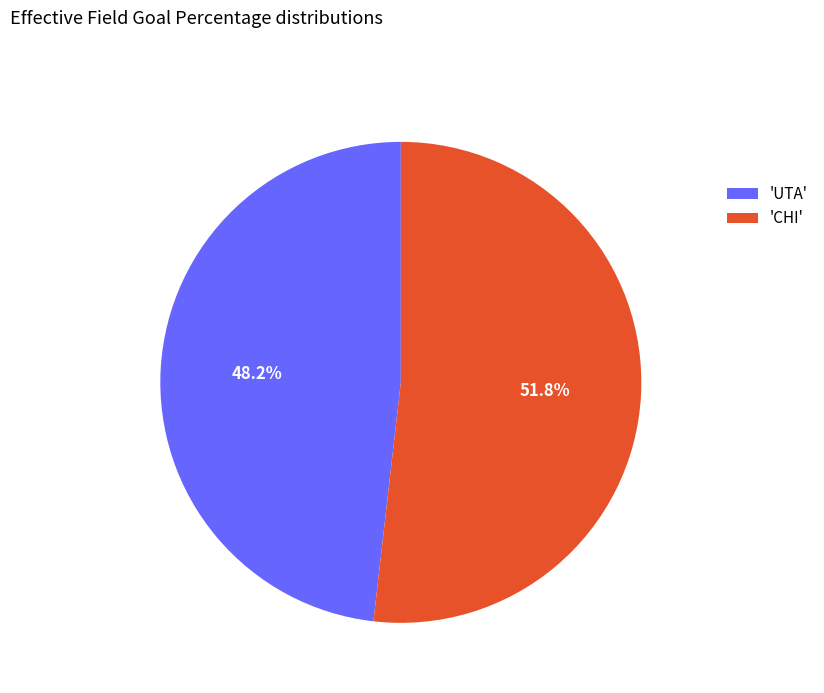

What is the total percentage of 'CHI' and 'UTA'?

100.0%